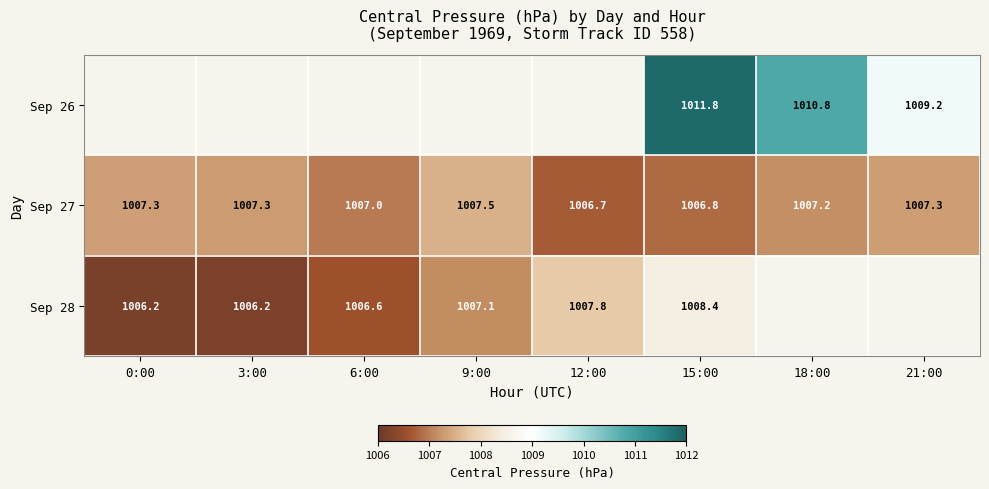

Which category has the lowest value across all series?

0:00